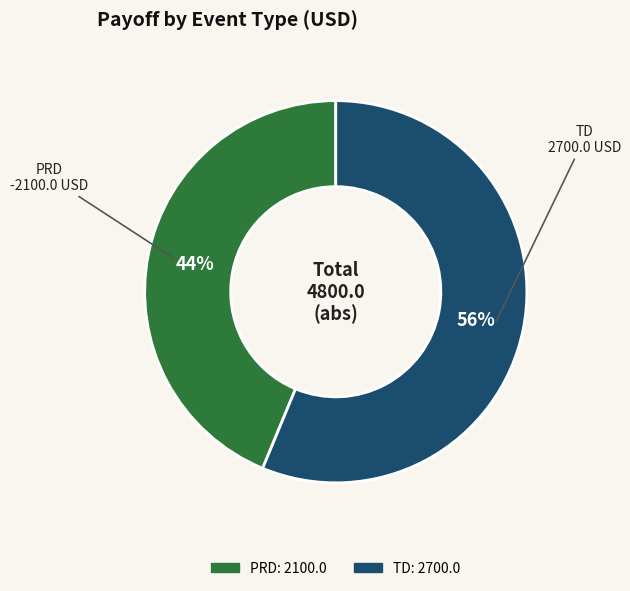

Which has a higher value, PRD or TD?

TD